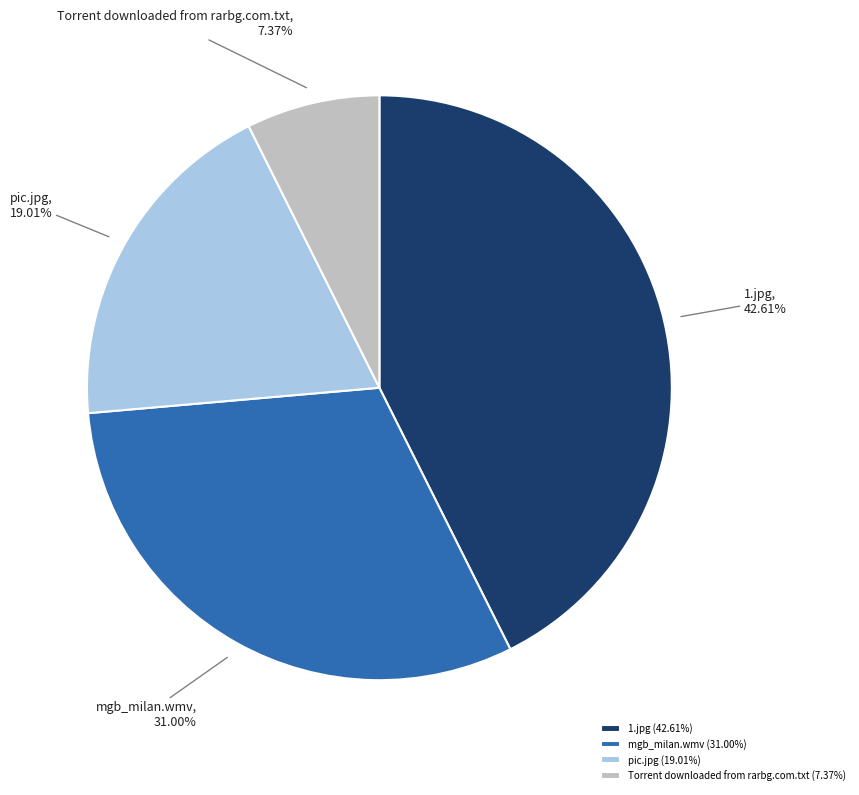

What percentage do 1.jpg and pic.jpg together represent?

61.6%